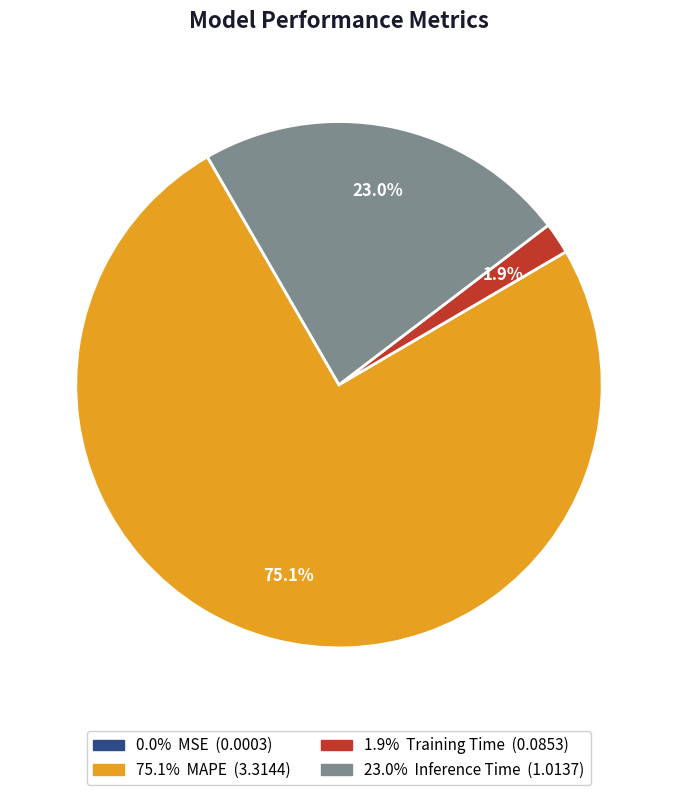

Does any single category account for the majority?

Yes